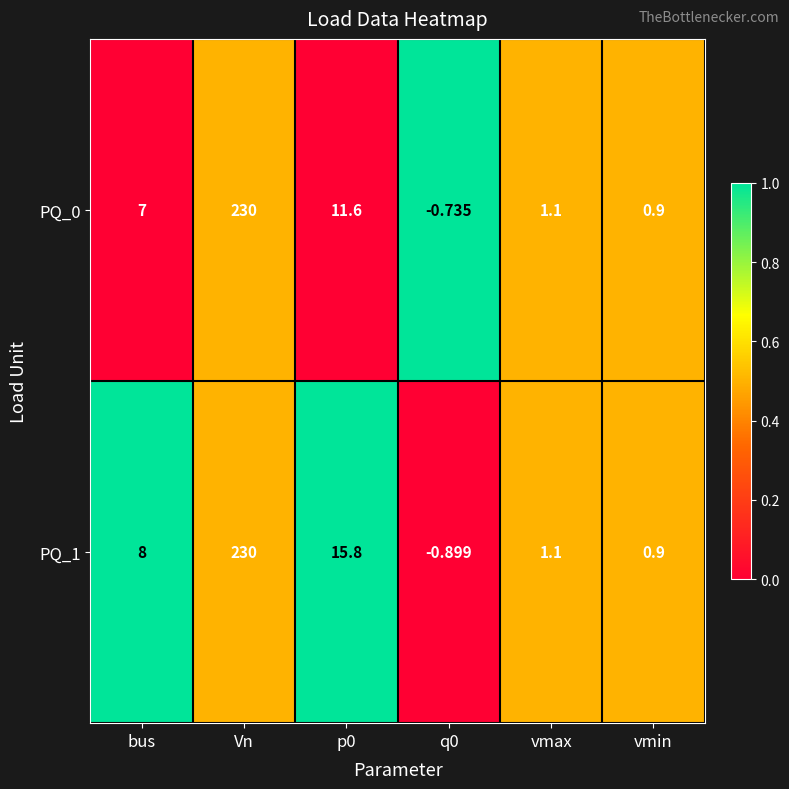

Which category has the highest value in the PQ_0 series?

Vn